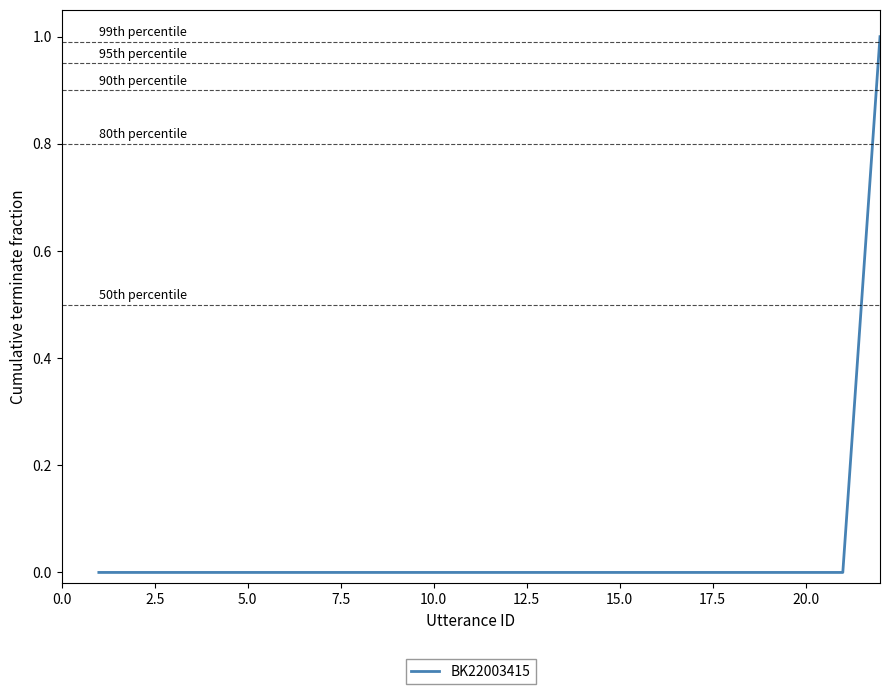

Does the chart have visible grid lines?

No